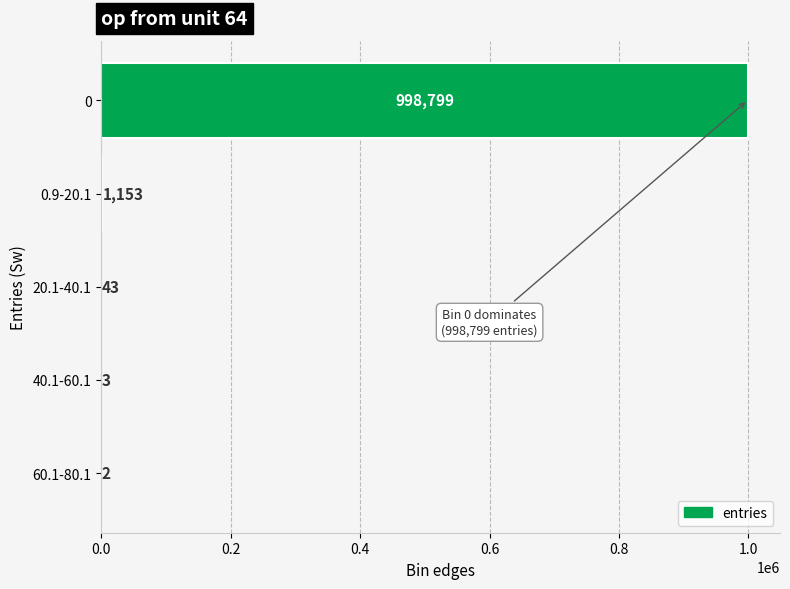

Reading top to bottom, transcribe all the data shown in this chart.

0=998799	0.9-20.1=1153	20.1-40.1=43	40.1-60.1=3	60.1-80.1=2